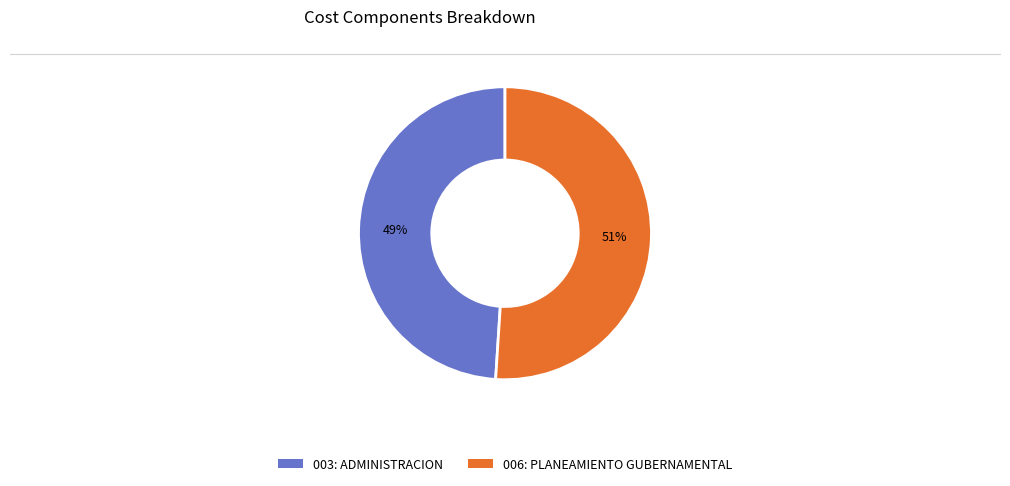

To the nearest percent, what is the difference between the 003: ADMINISTRACION and 006: PLANEAMIENTO GUBERNAMENTAL slice percentages?

2%